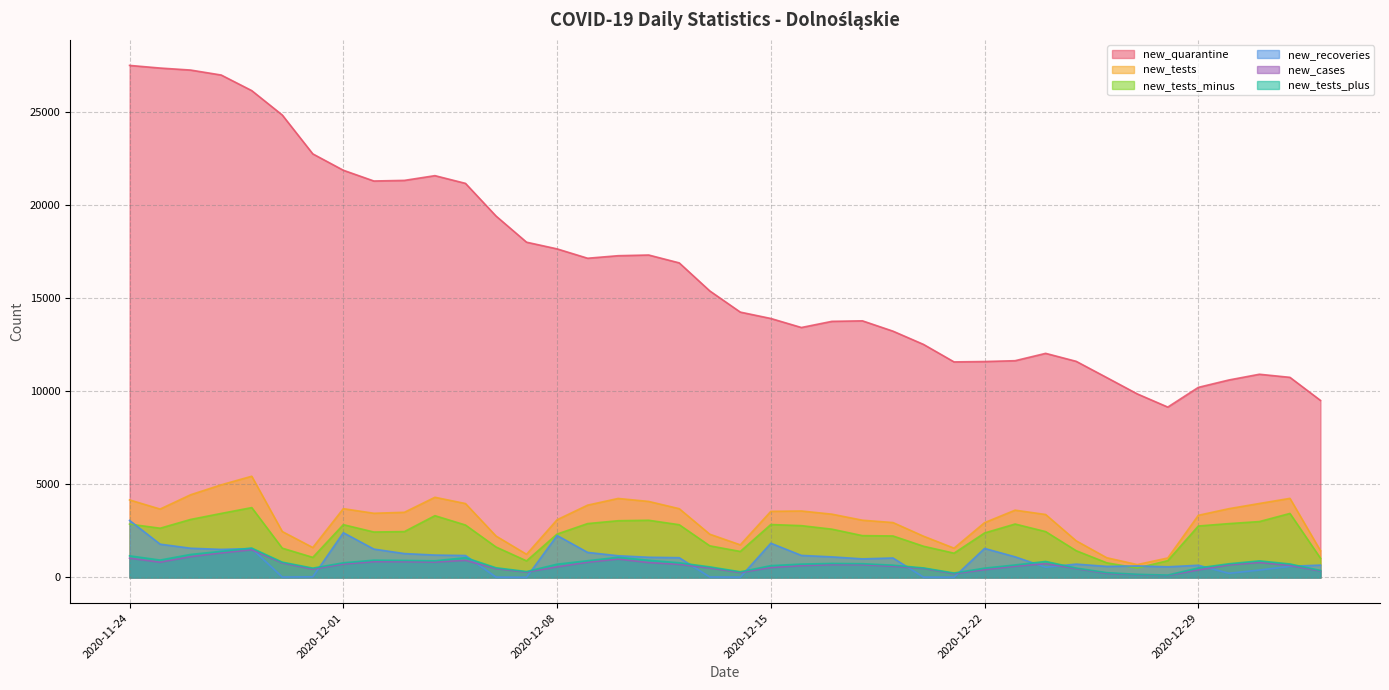

What is the difference between the maximum and minimum values in the new_tests series?

4740